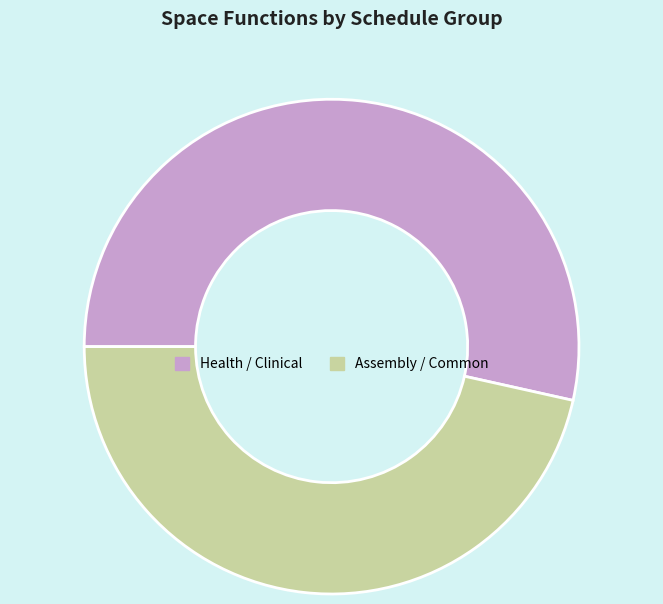

Which category has the smallest portion of the pie?

Assembly / Common